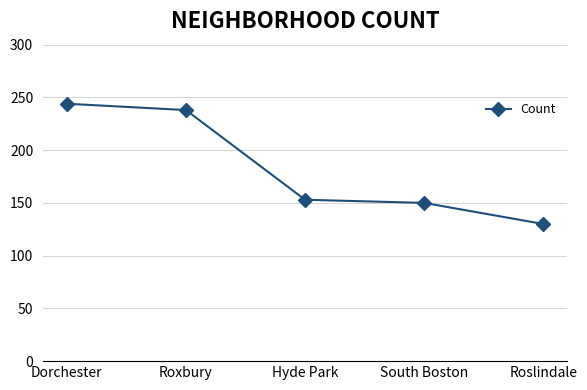

Which has a higher value, Roslindale or South Boston?

South Boston